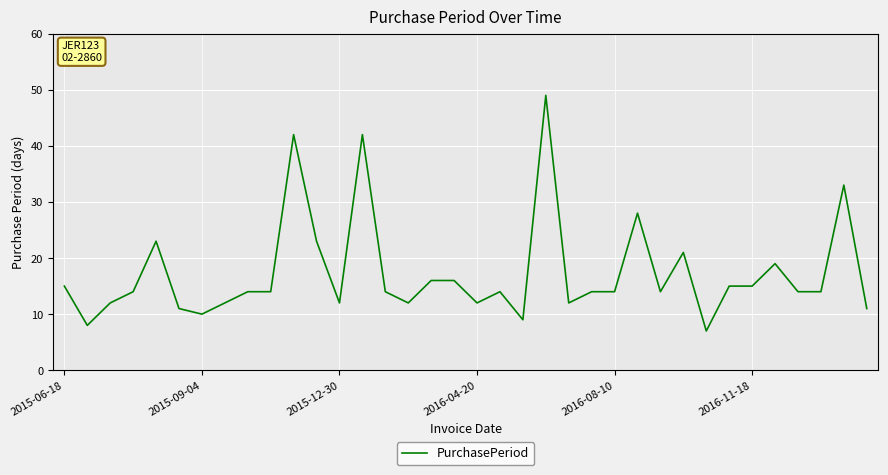

What is the smallest value displayed?

7